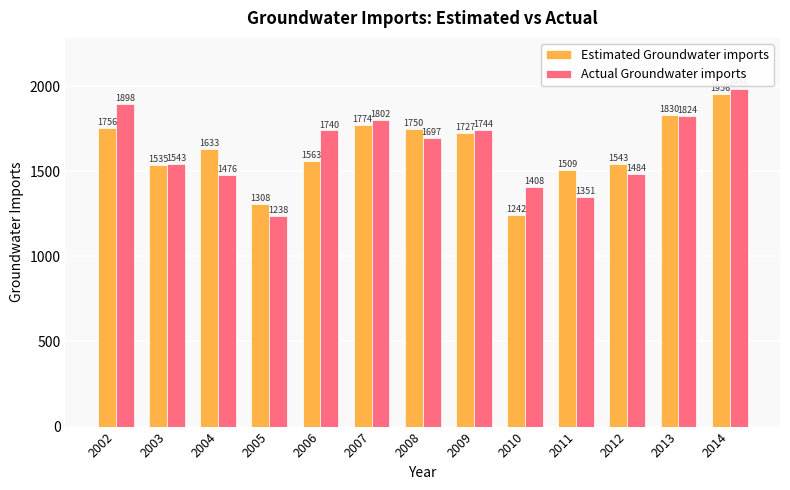

What is the spread (max minus min) of values at 2003?

7.5